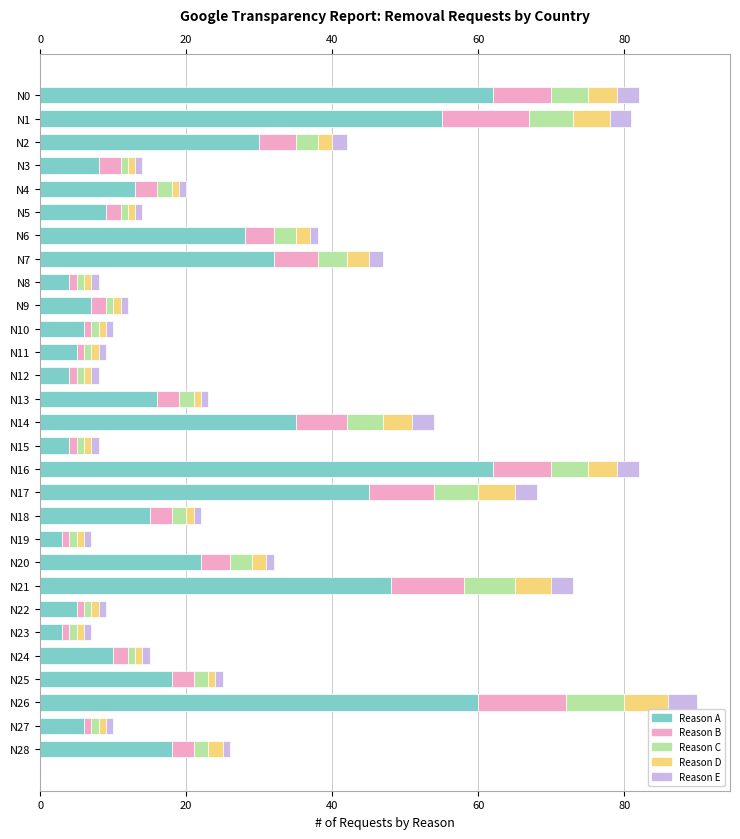

What is the total value across all series at N17?

68